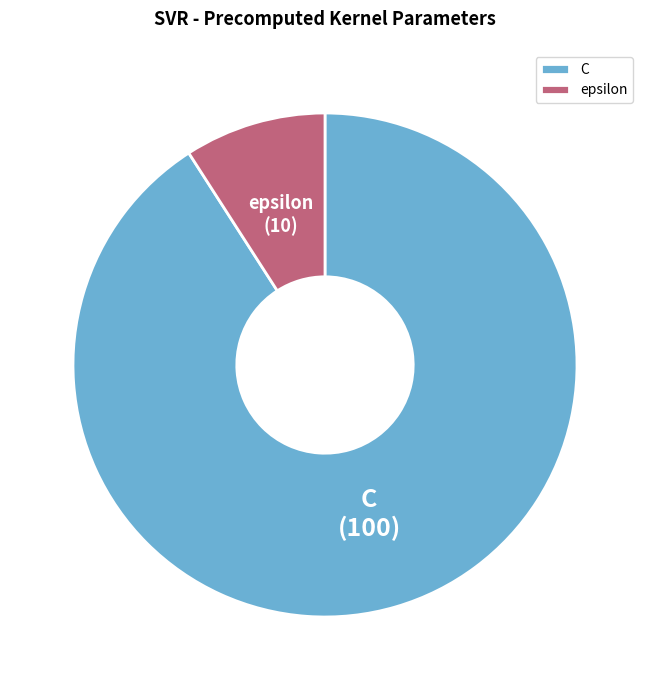

Which category has the biggest portion of the pie?

C